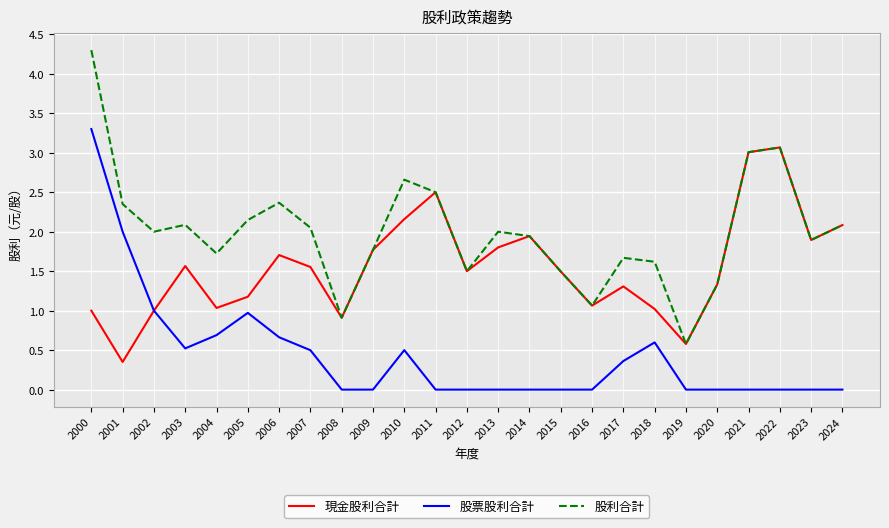

The 股利合計 series shows 0.3 at 2008. True or false?

False